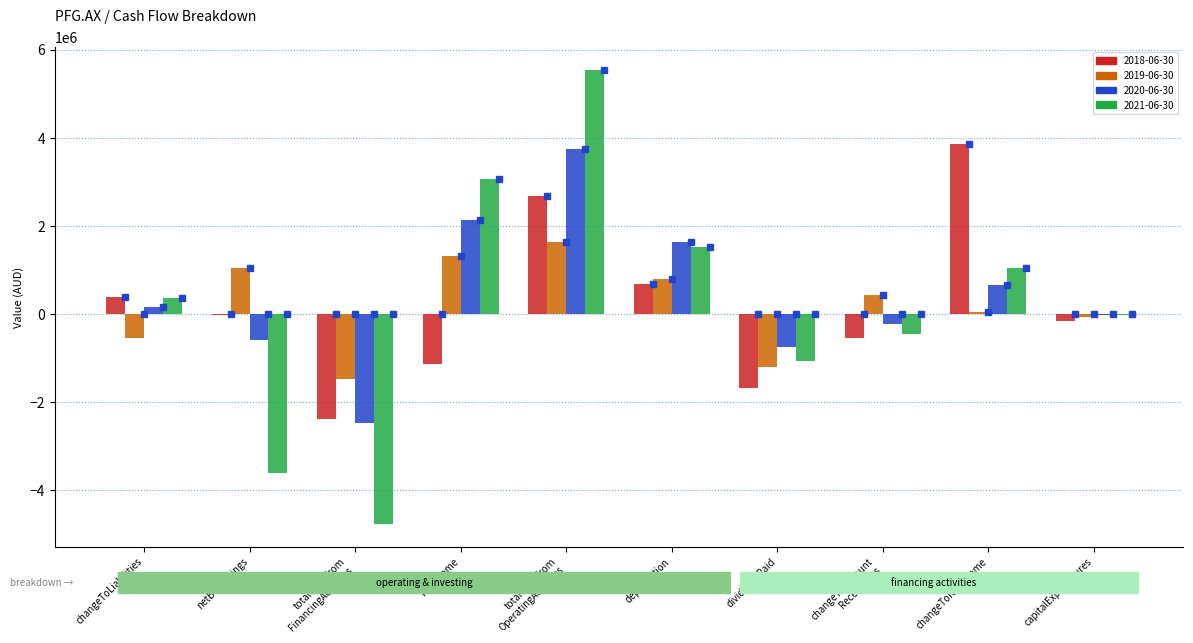

What is the maximum value shown in the chart?

5544097